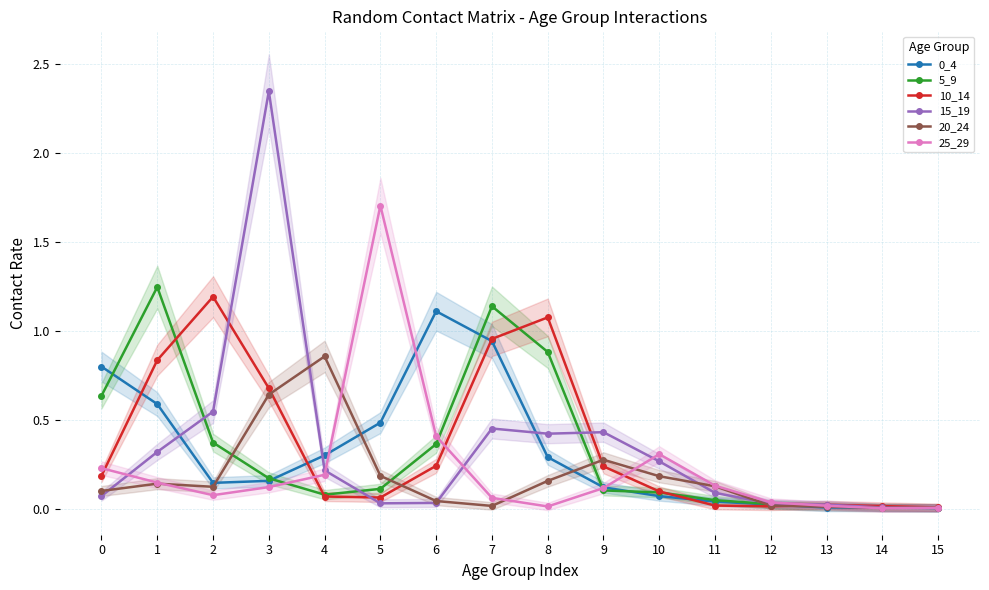

What is the difference between the second highest and second lowest values in the 25_29 series?

0.4